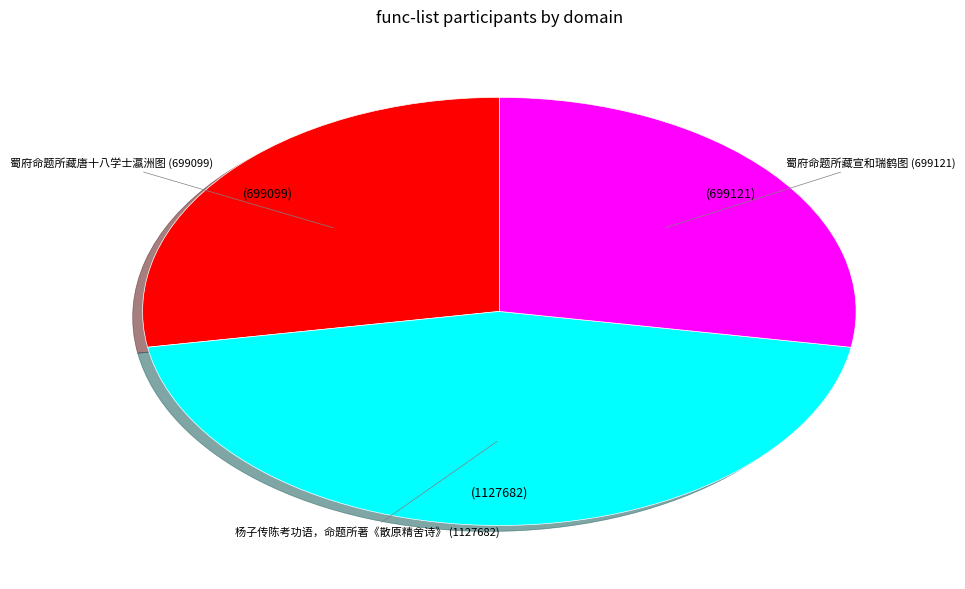

Combined, do 蜀府命题所藏唐十八学士瀛洲图 and 杨子传陈考功语，命题所著《散原精舍诗》 account for over 50%?

Yes